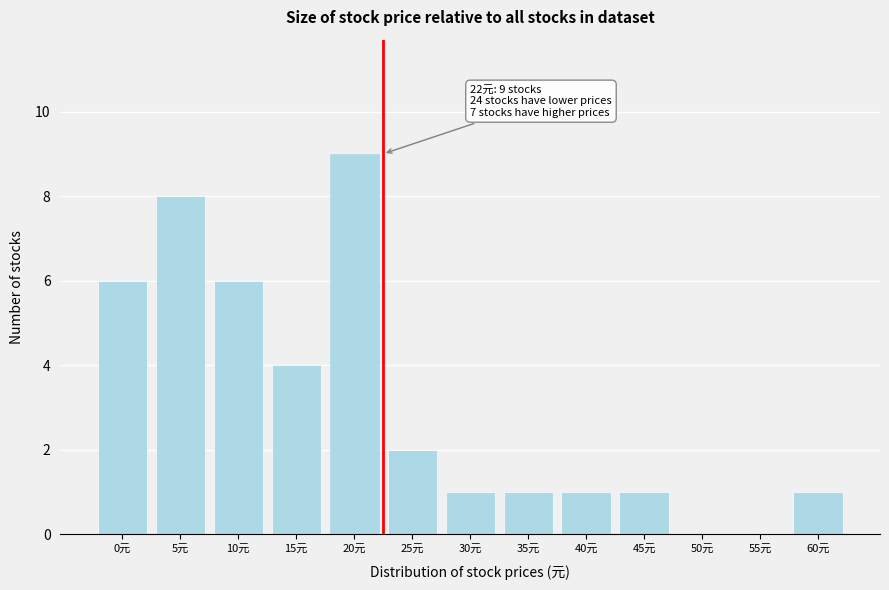

Reading left to right, transcribe all the data shown in this chart.

0元=6	5元=8	10元=6	15元=4	20元=9	25元=2	30元=1	35元=1	40元=1	45元=1	50元=0	55元=0	60元=1